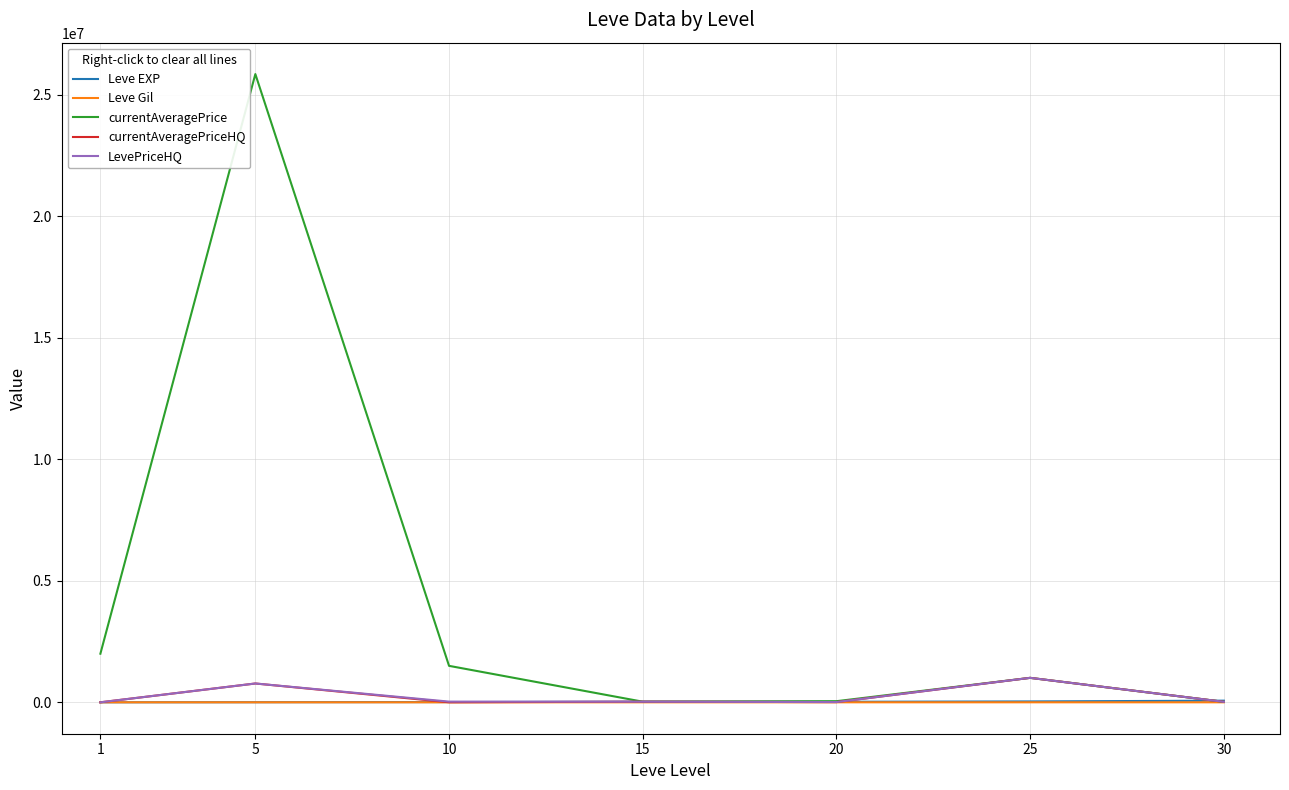

Is it true that currentAveragePriceHQ equals 1749.5 at 10?

True